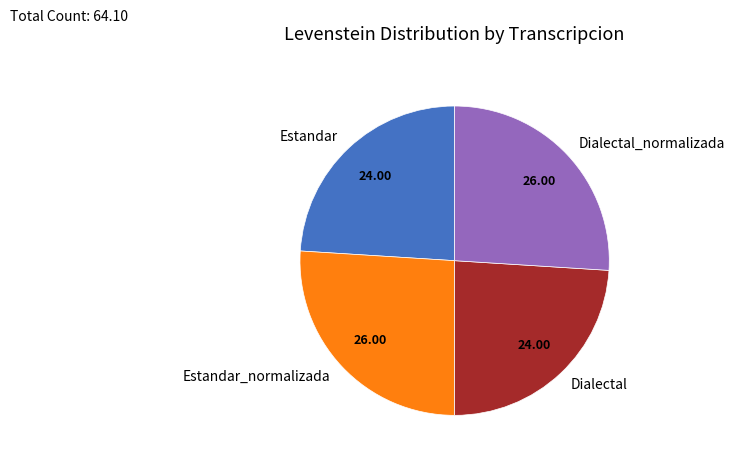

Is Dialectal the majority of the pie?

No